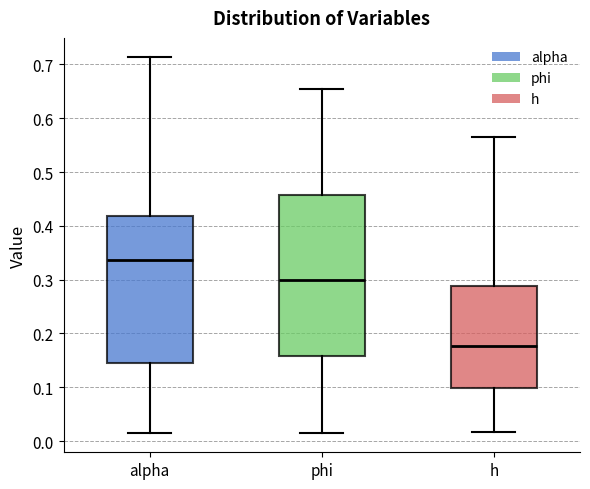

Which box is the tallest, from its lower edge to its upper edge?

phi